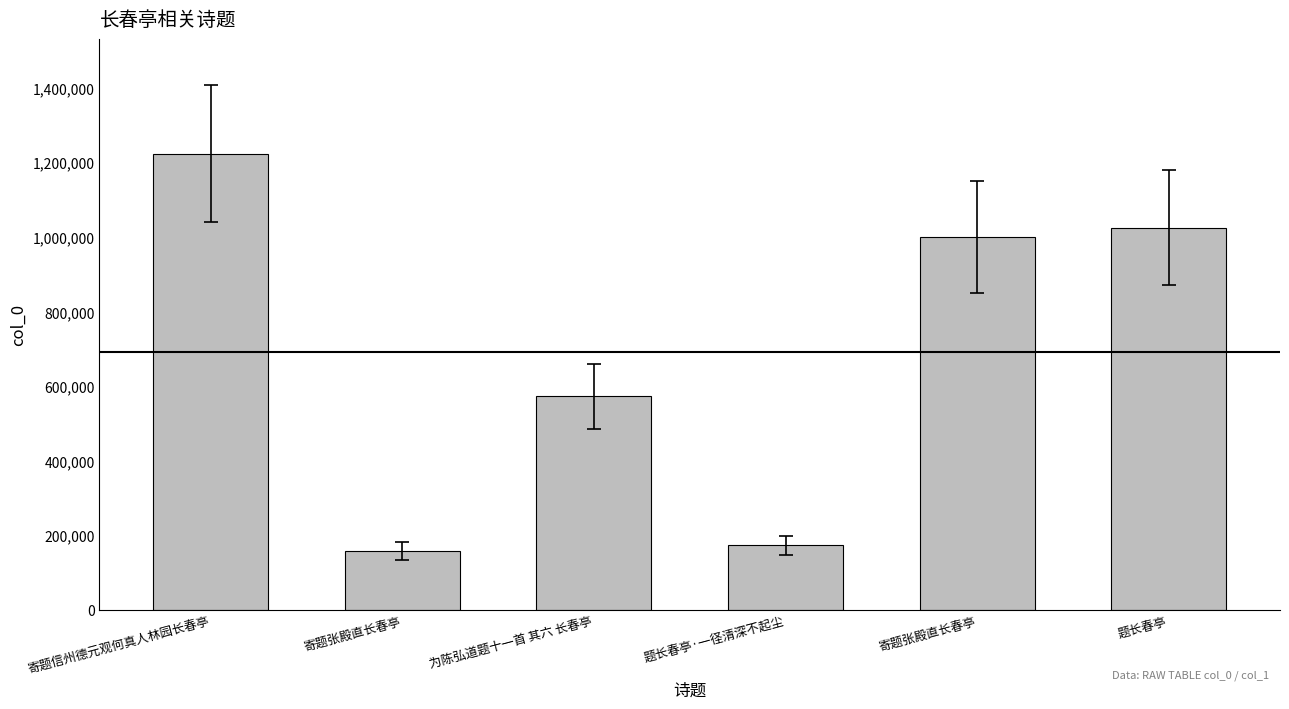

How many categories are shown in the chart?

6